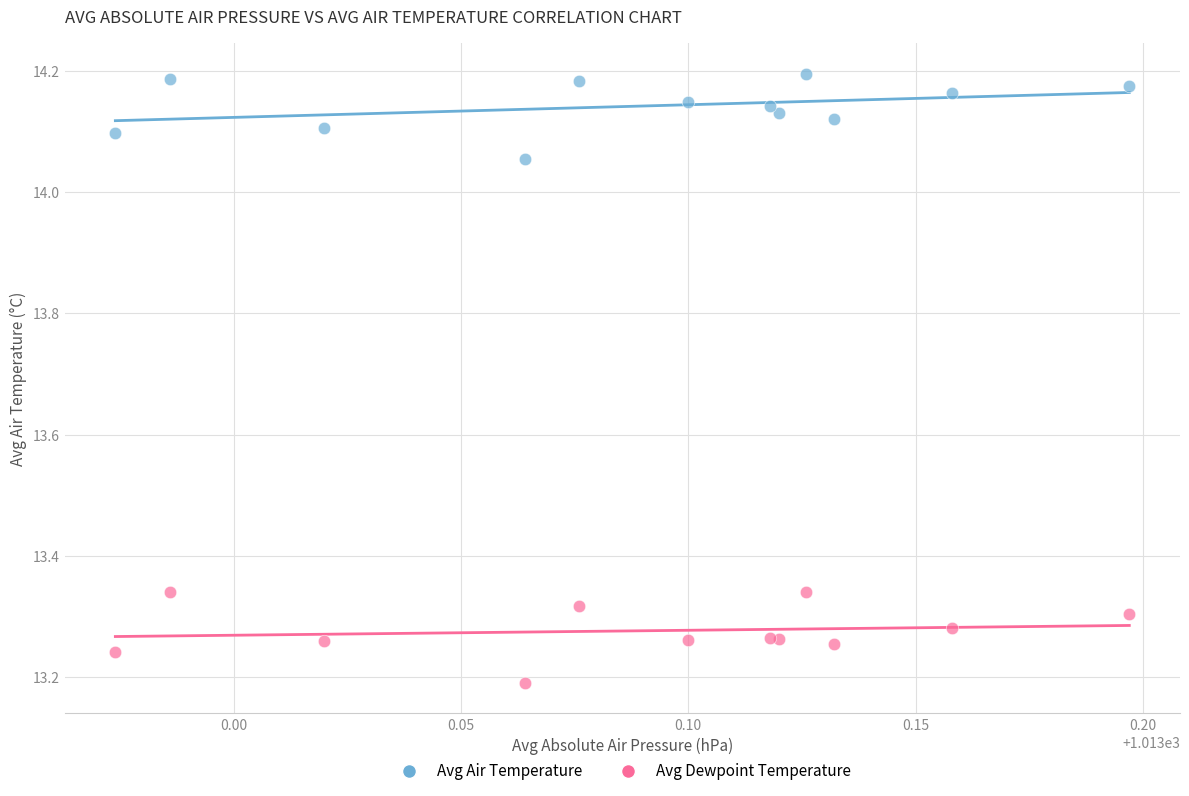

Which series has the largest Y range (max minus min)?

Avg Dewpoint Temperature